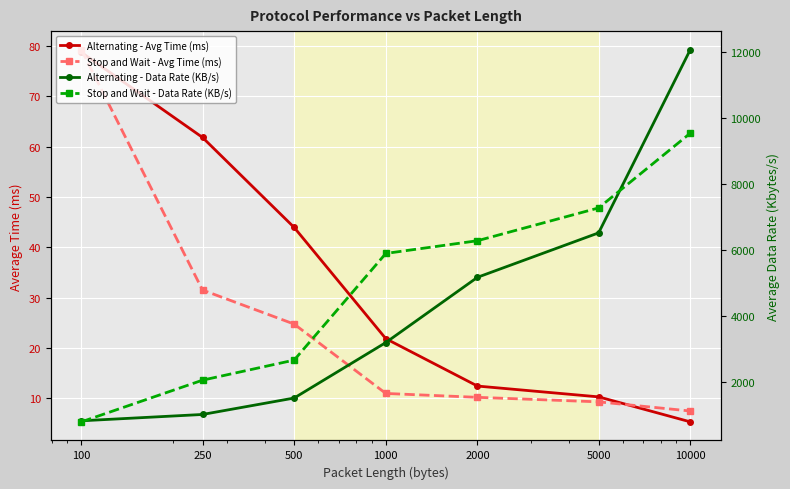

Between 500 and 2000, which is larger?

500